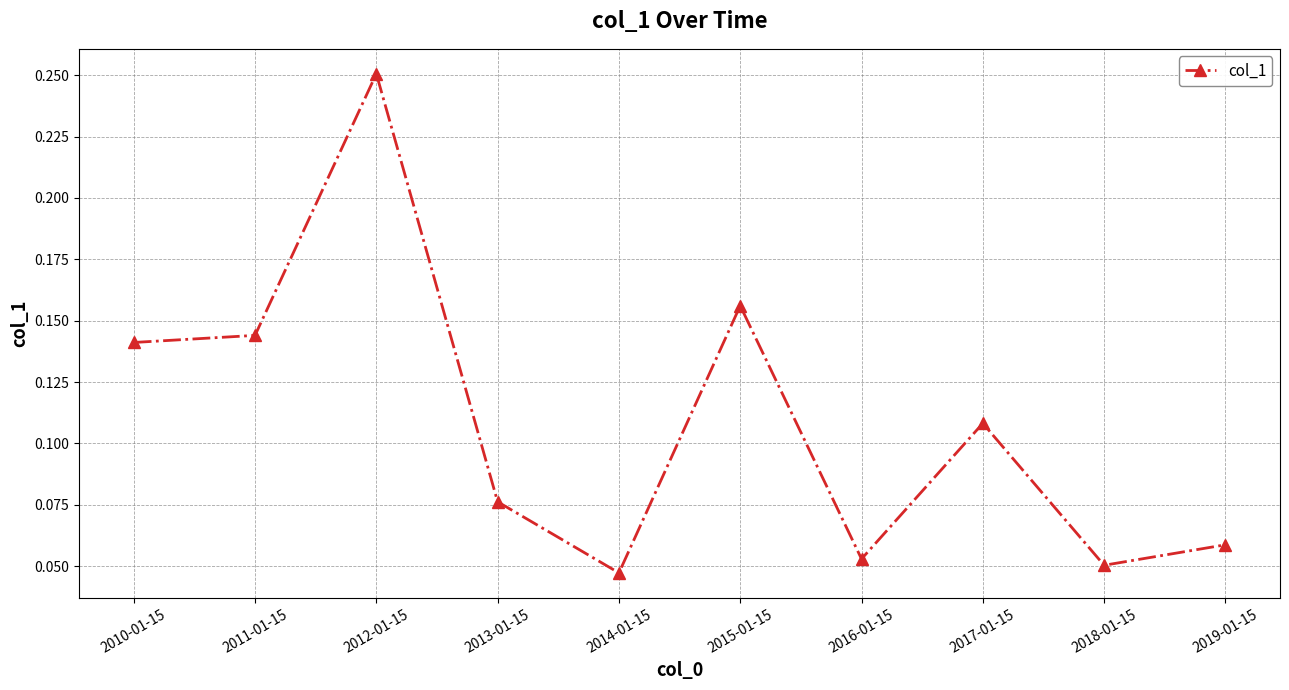

At which category does the chart reach its peak across all series?

2012-01-15